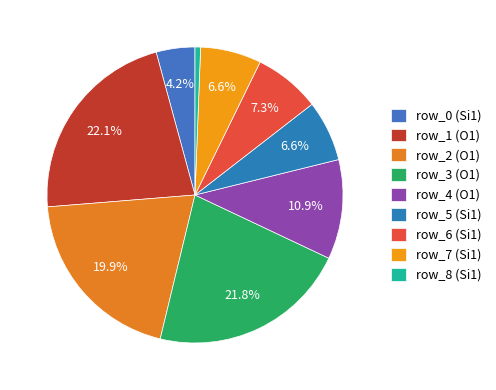

To the nearest percent, what portion does row_7 (Si1) represent?

7%